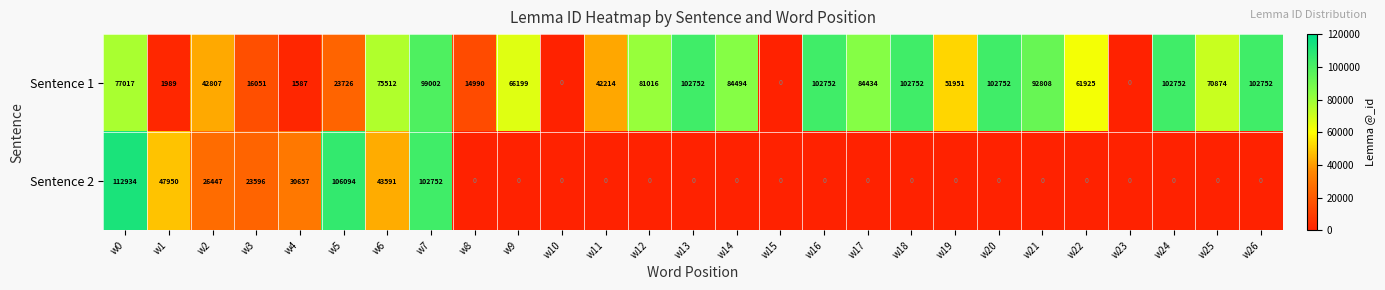

True or false: Sentence 2 has a value of -49082 at w10.

False